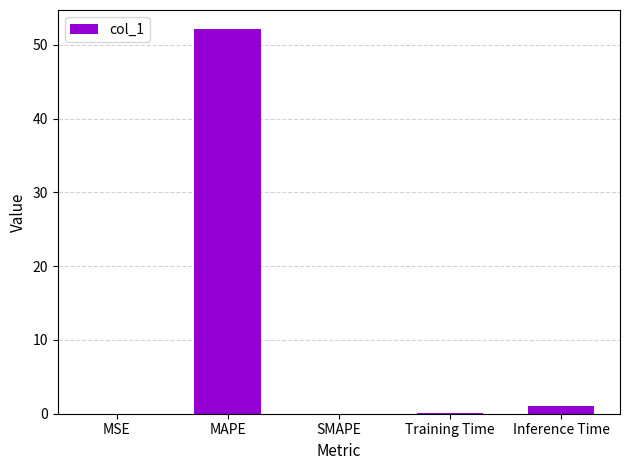

The value at MSE is 0.0. True or false?

True